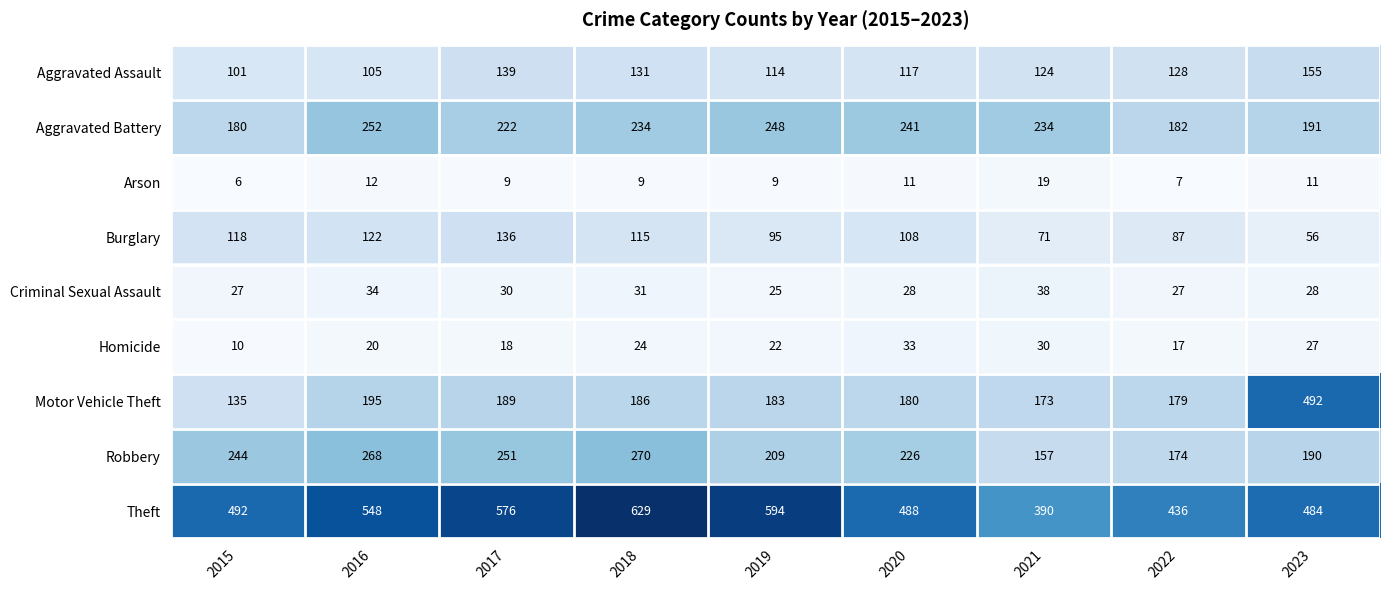

Which category has the lowest value across all series?

2015